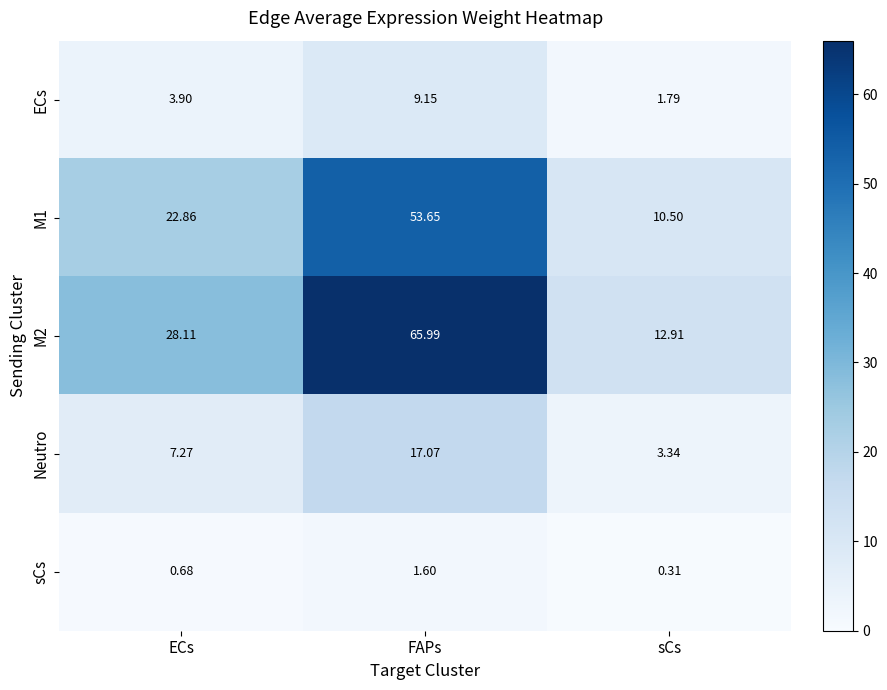

Which series has the largest range (max minus min)?

M2